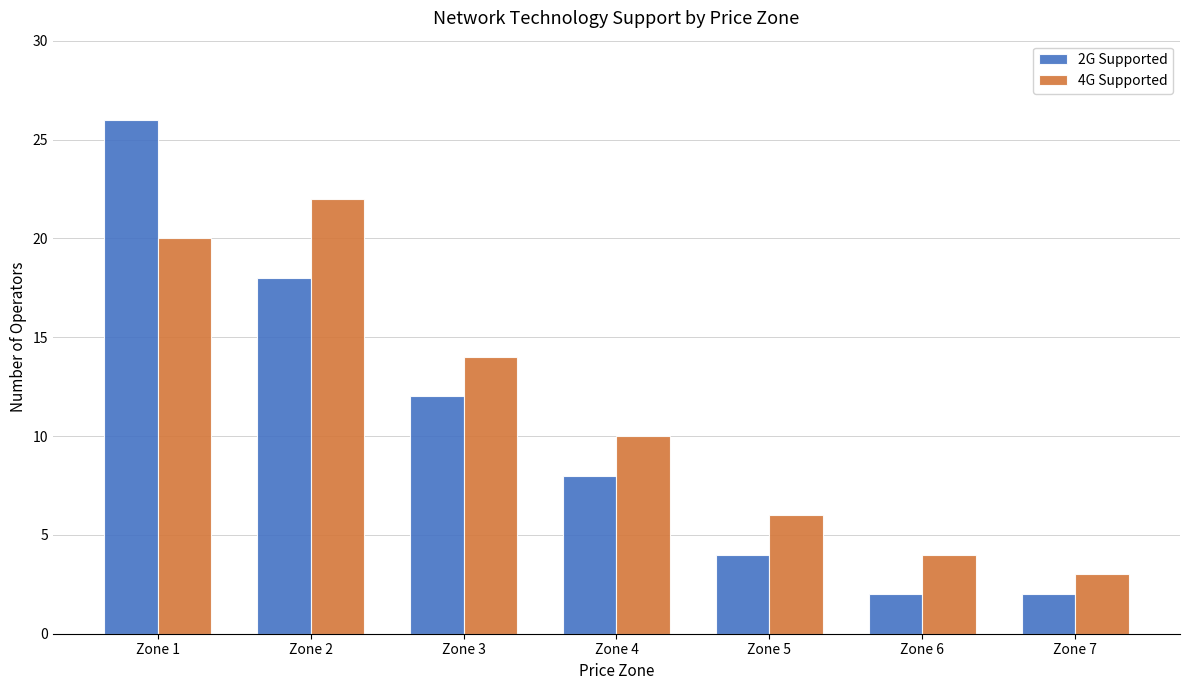

List the series in order of their overall mean, highest first.

4G Supported, 2G Supported